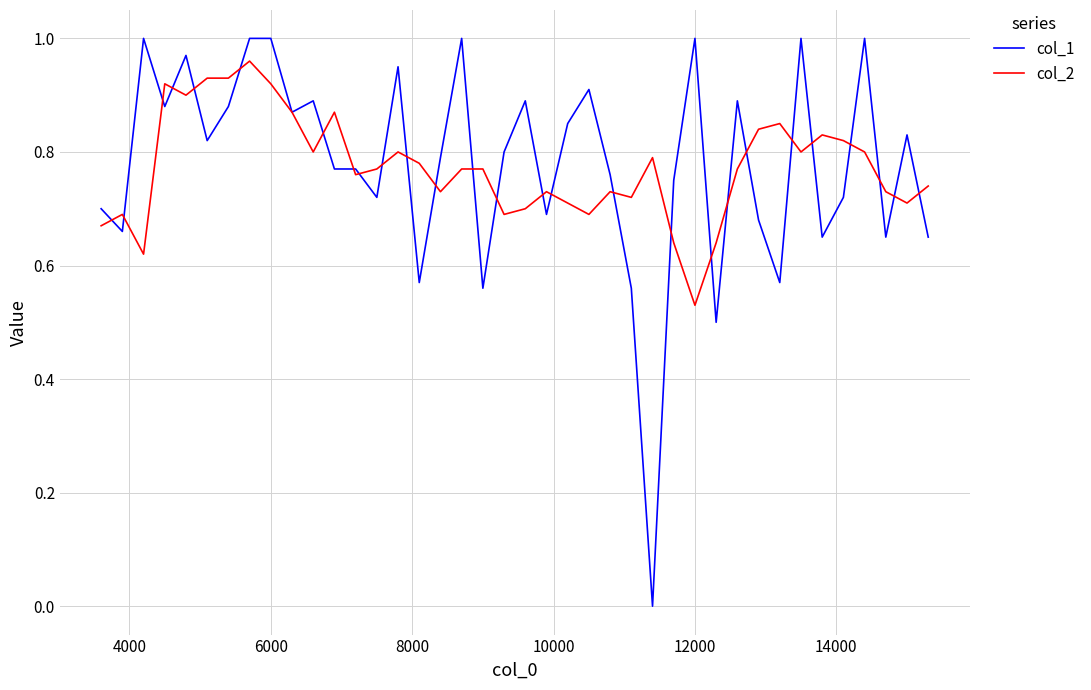

Which series has the largest range (max minus min)?

col_1